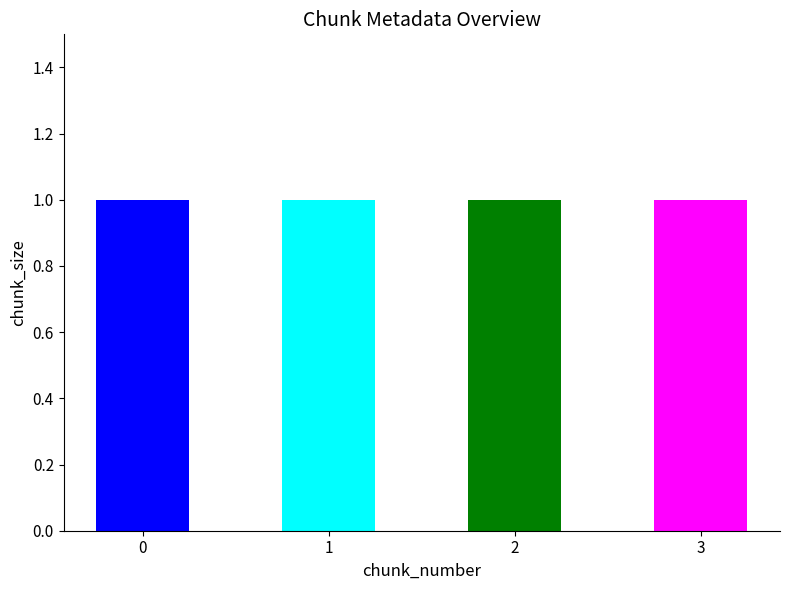

How many groups of bars are there?

4